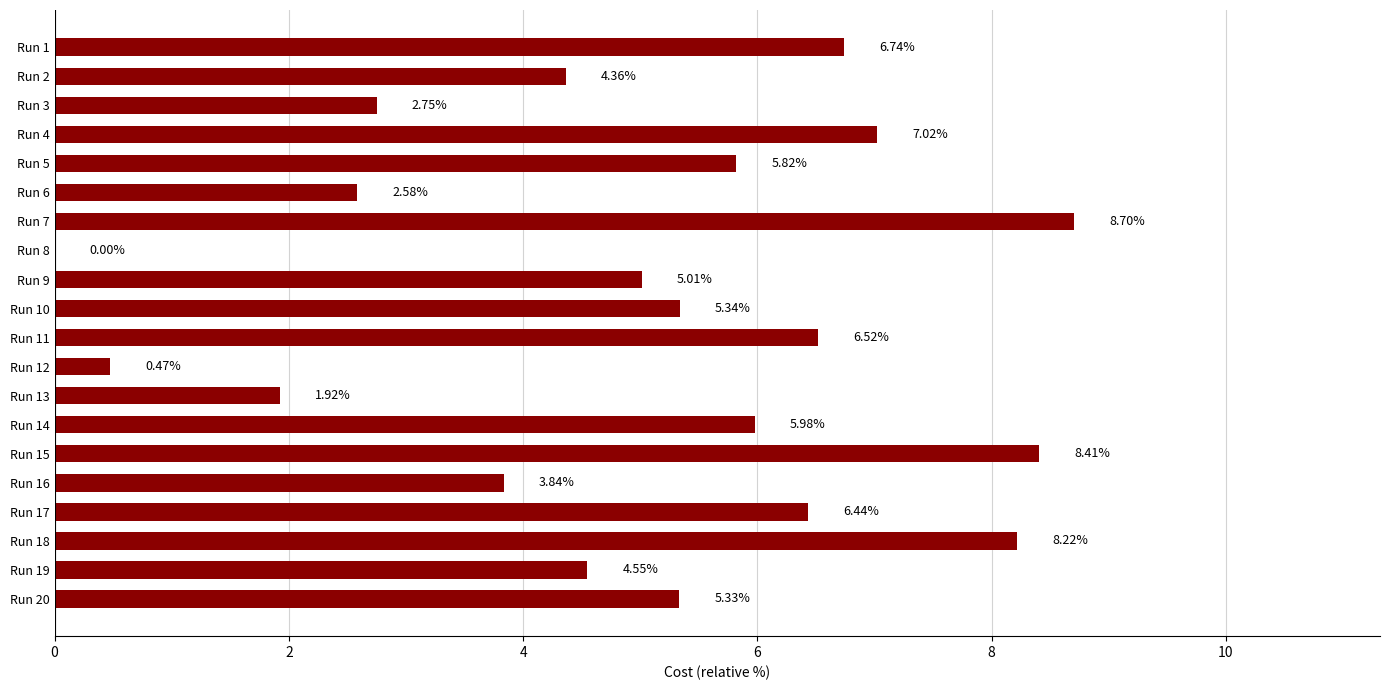

Are the bars horizontal?

Yes